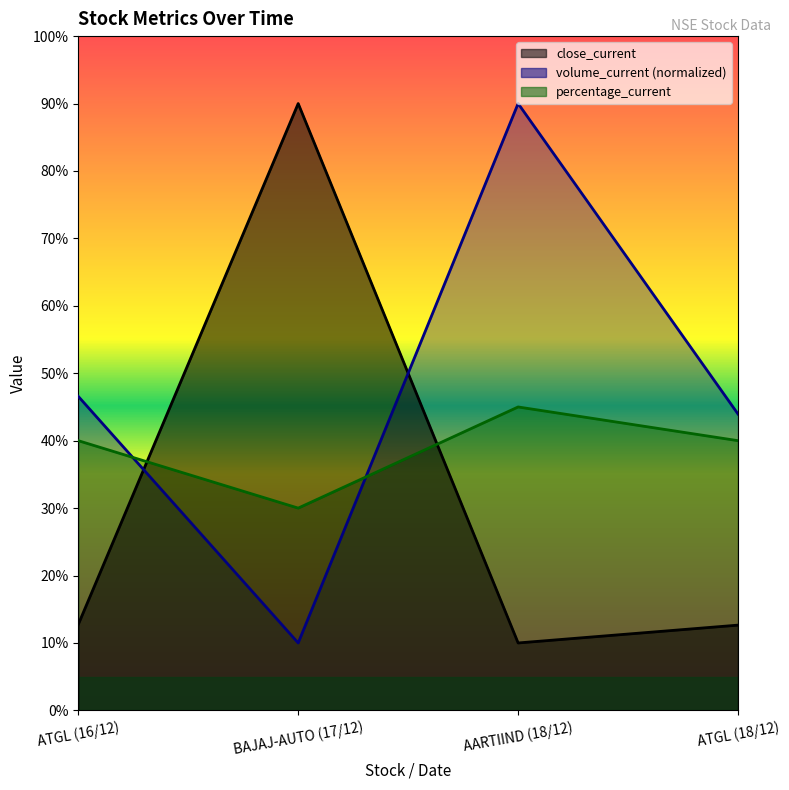

What position from the right is ATGL (18/12)?

1